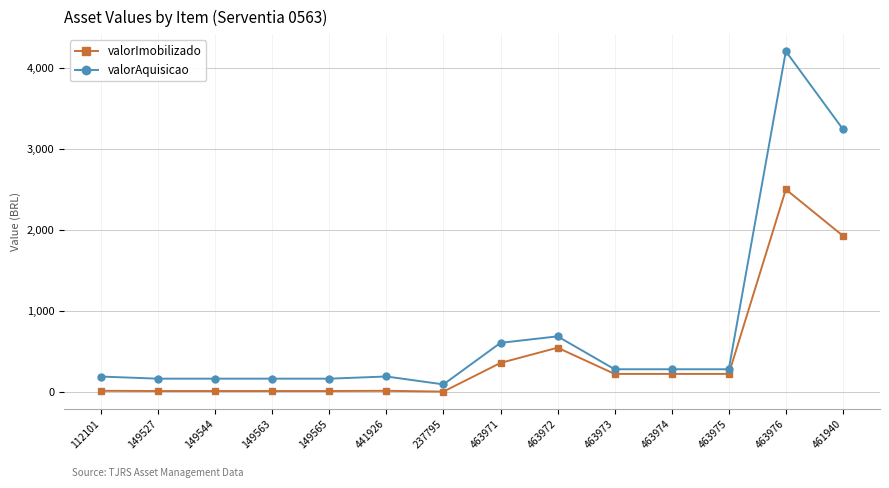

What are all the series names shown in the legend?

valorImobilizado, valorAquisicao